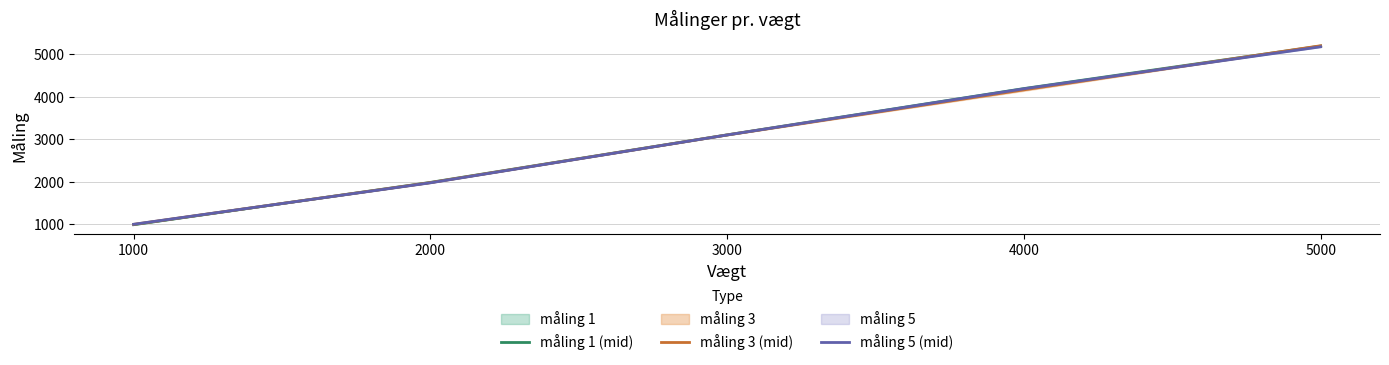

Reading right to left, what are all the values shown in this chart?

måling 1 (mid): 5000=5193.4	4000=4192.4	3000=3102.7	2000=1983.3	1000=987.3
måling 3 (mid): 5000=5200.8	4000=4162.8	3000=3100.2	2000=1978.4	1000=994.7
måling 5 (mid): 5000=5176.1	4000=4187.5	3000=3100.2	2000=1973.5	1000=997.1